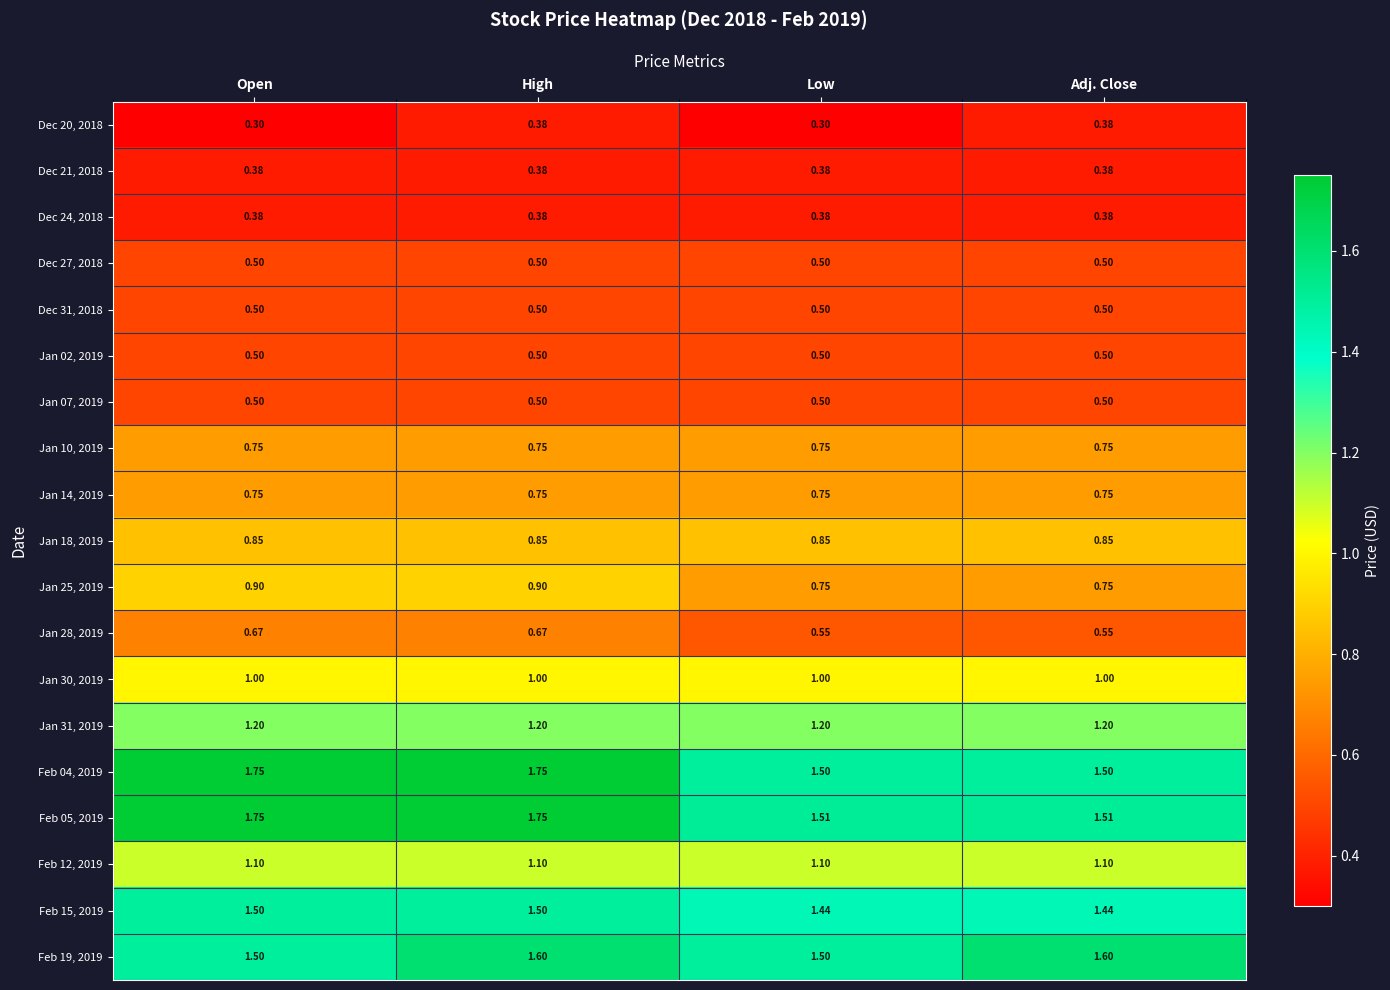

At which category is the sum across all series the highest?

High